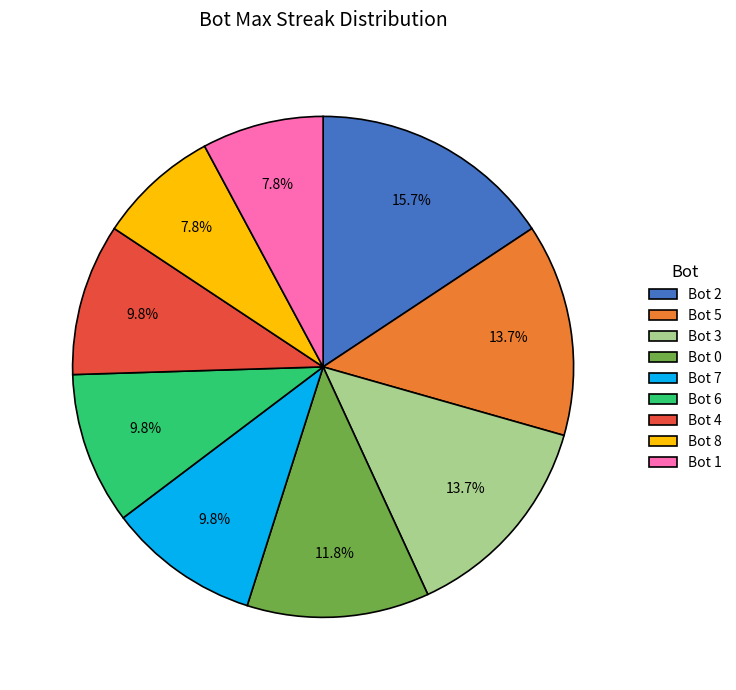

Do Bot 4 and Bot 8 together represent more than half of the pie?

No